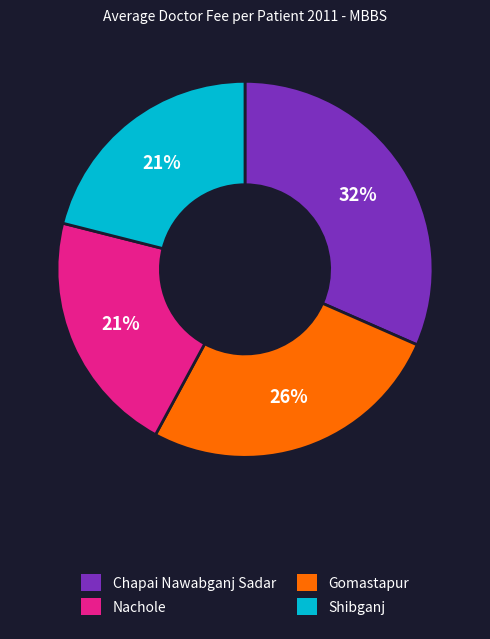

Does any single category account for the majority?

No